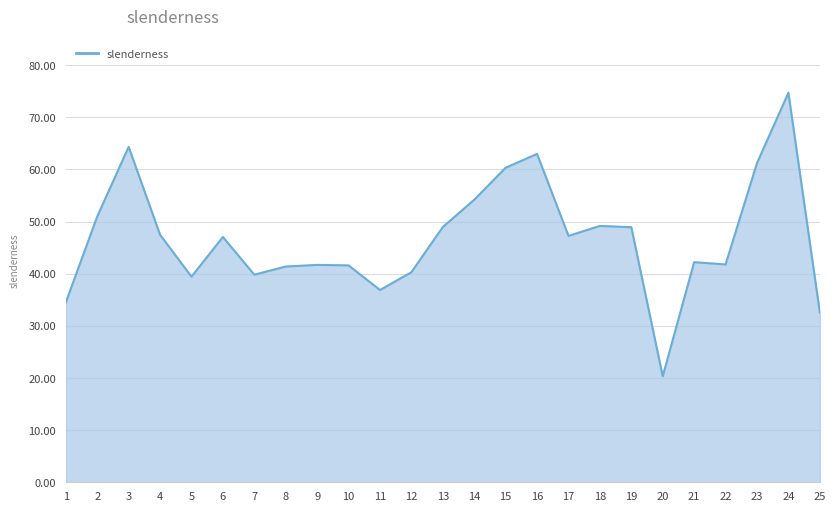

Where does the data first go above 47?

2